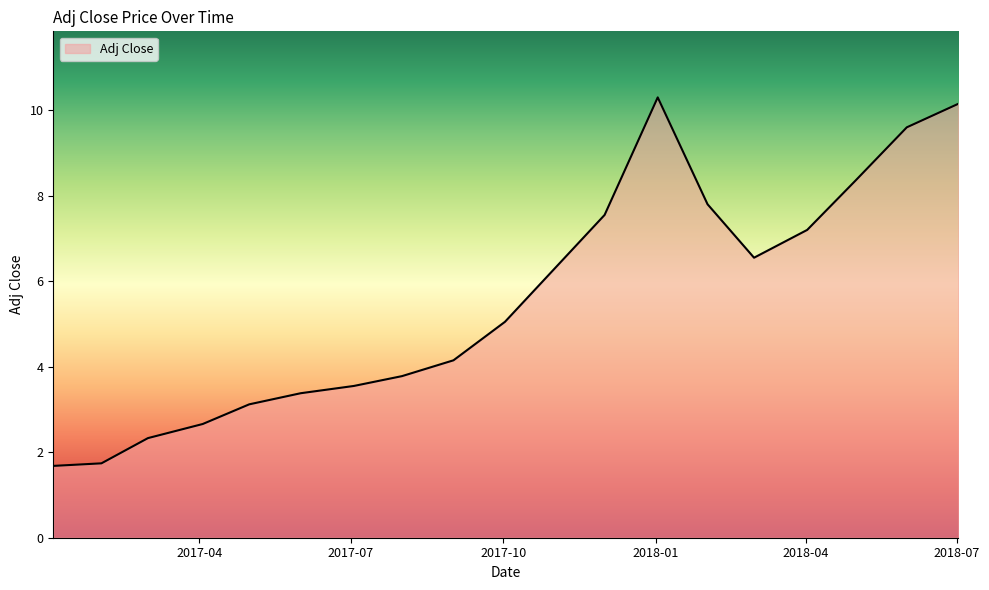

What is the average value?

5.5